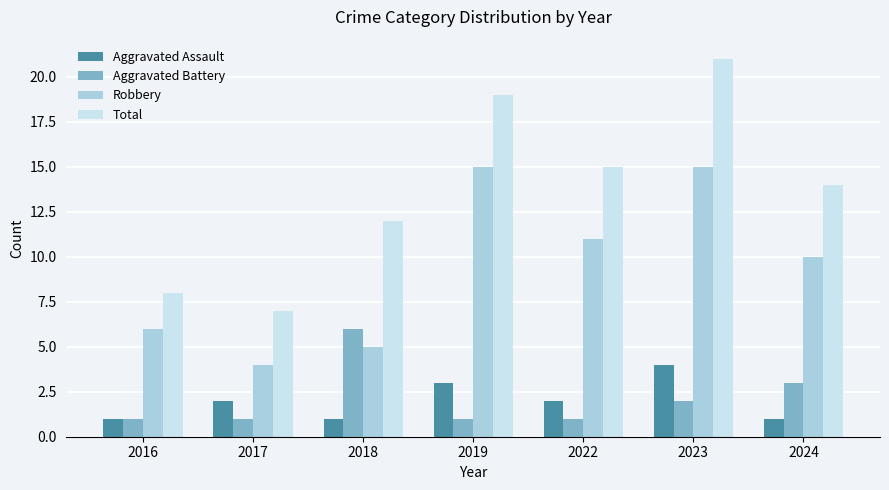

How many series are shown in this chart?

4